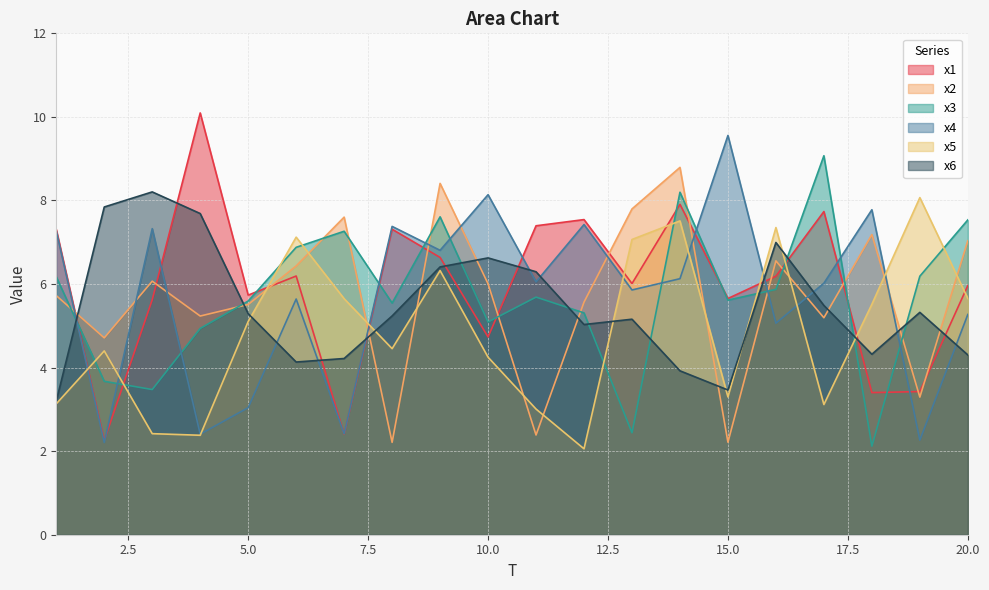

What is the sum of all x6 values?

109.1